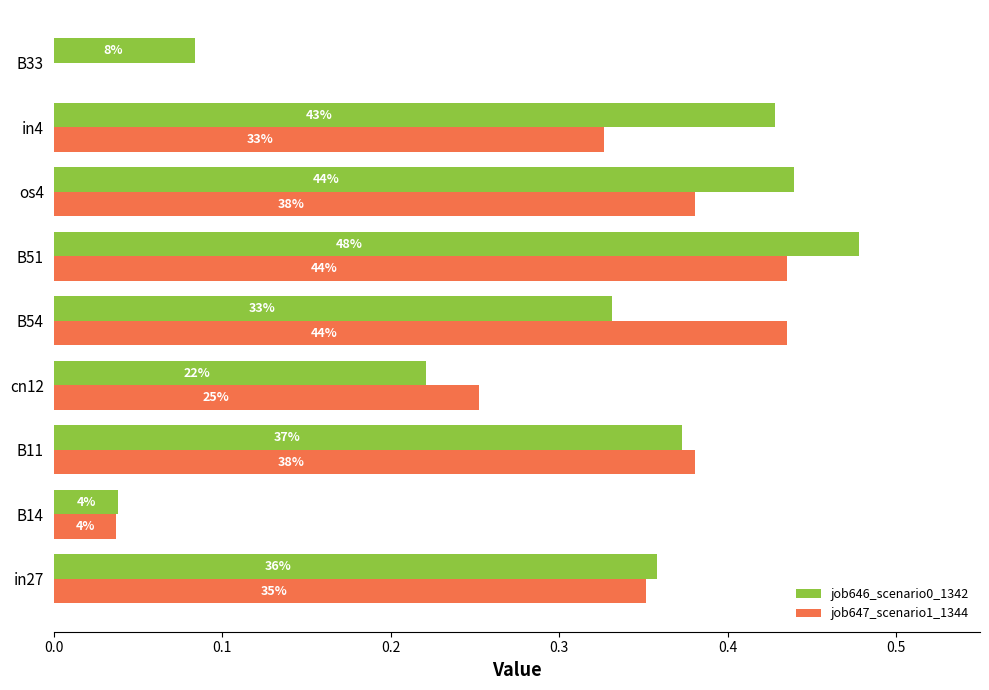

How many values in the job647_scenario1_1344 series exceed 0?

8